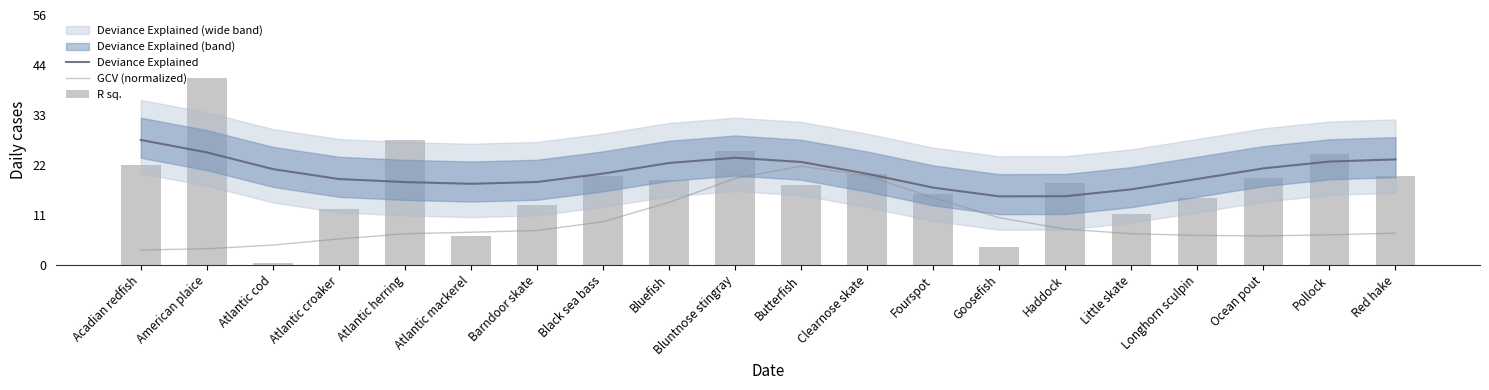

Which series has the largest range (max minus min)?

R sq.